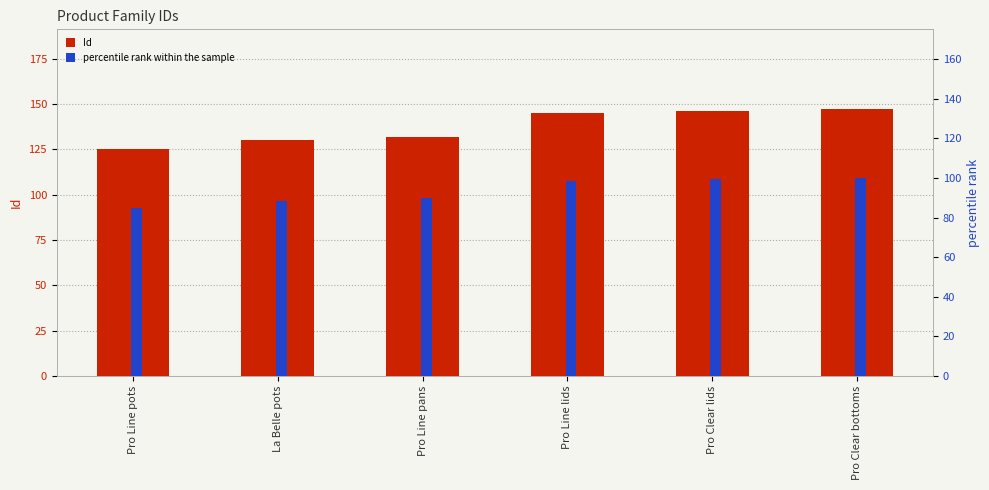

Reading left to right, list all the values displayed in this chart.

Id: 125.0	130.0	132.0	145.0	146.0	147.0
percentile rank within the sample: 85.0	88.4	89.8	98.6	99.3	100.0